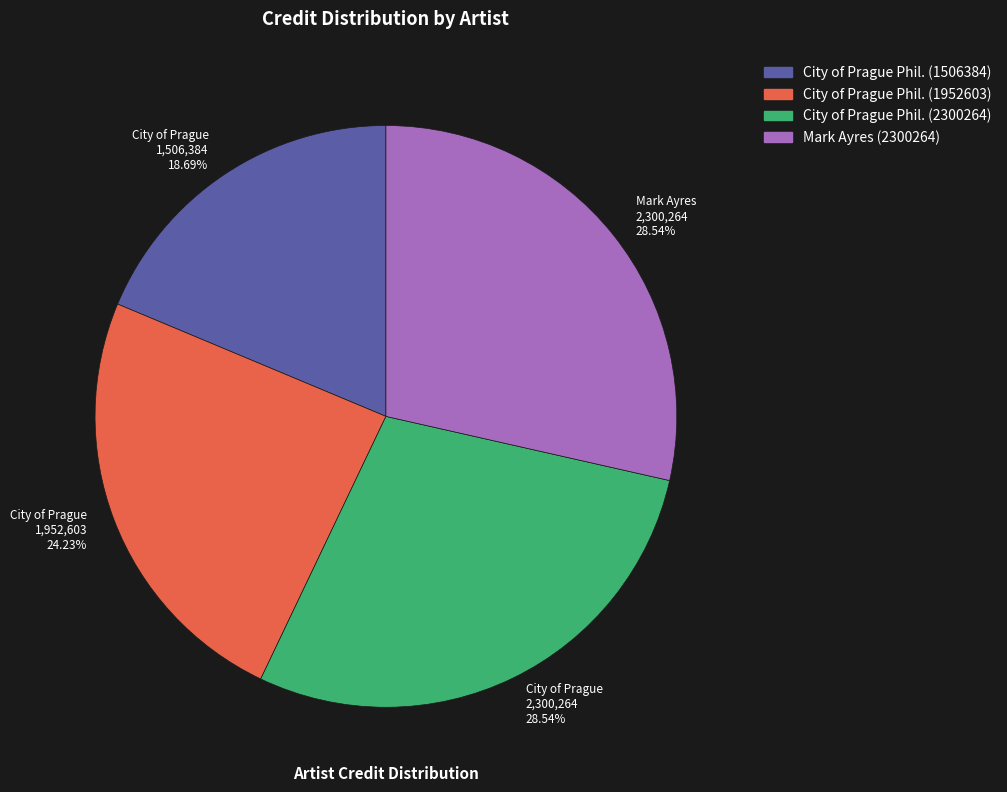

Which has a higher value, City of Prague 1,952,603 24.23% or City of Prague 2,300,264 28.54%?

City of Prague 2,300,264 28.54%